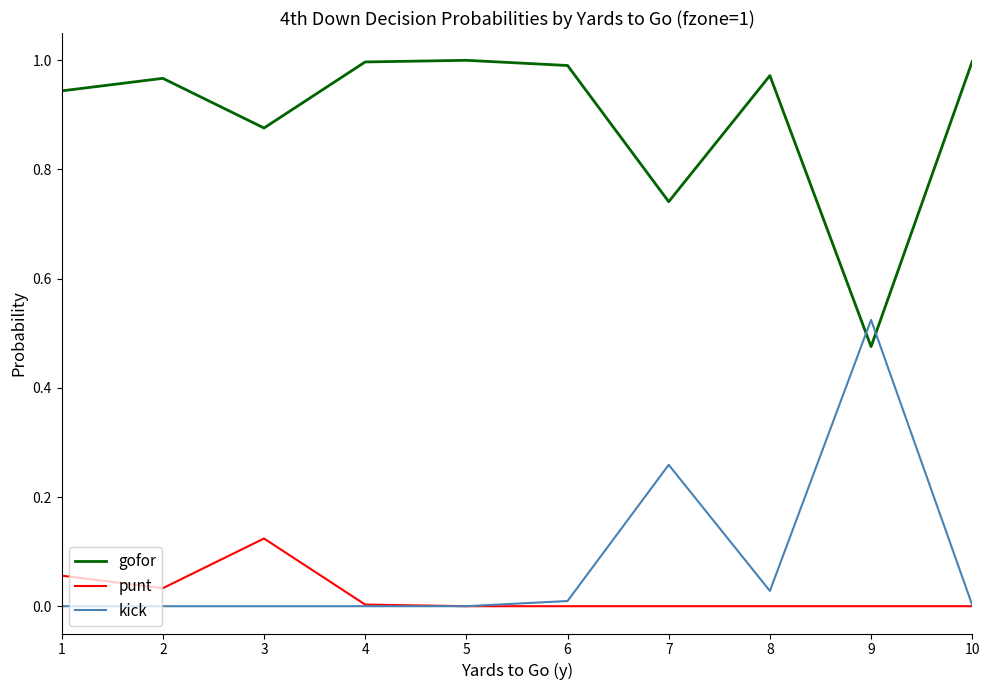

List the series in order of their peak value, highest first.

gofor, kick, punt